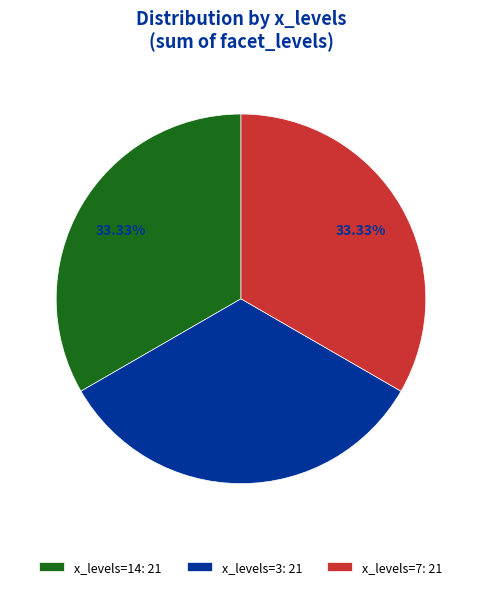

Count the number of slices in the pie.

3